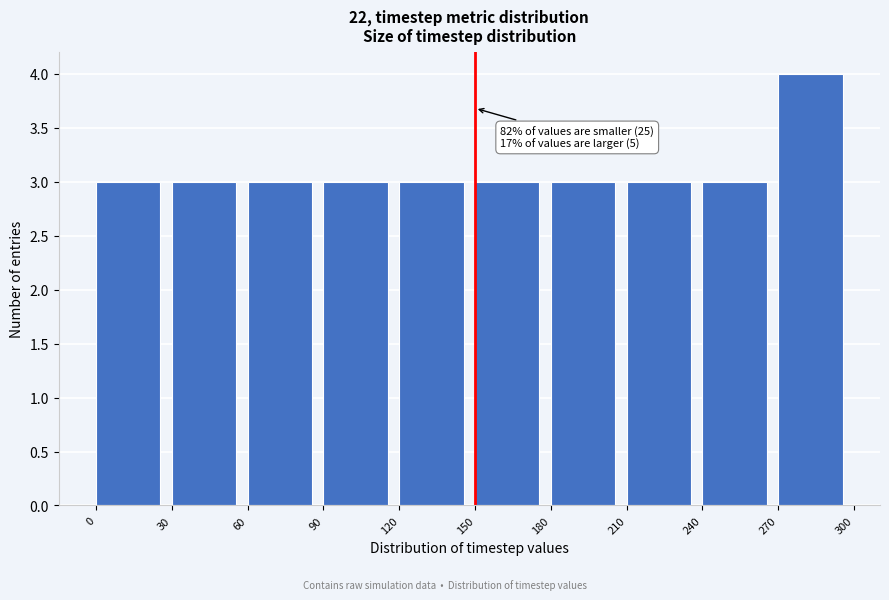

Over which range of the x-axis is the bar tallest?

270 to 300